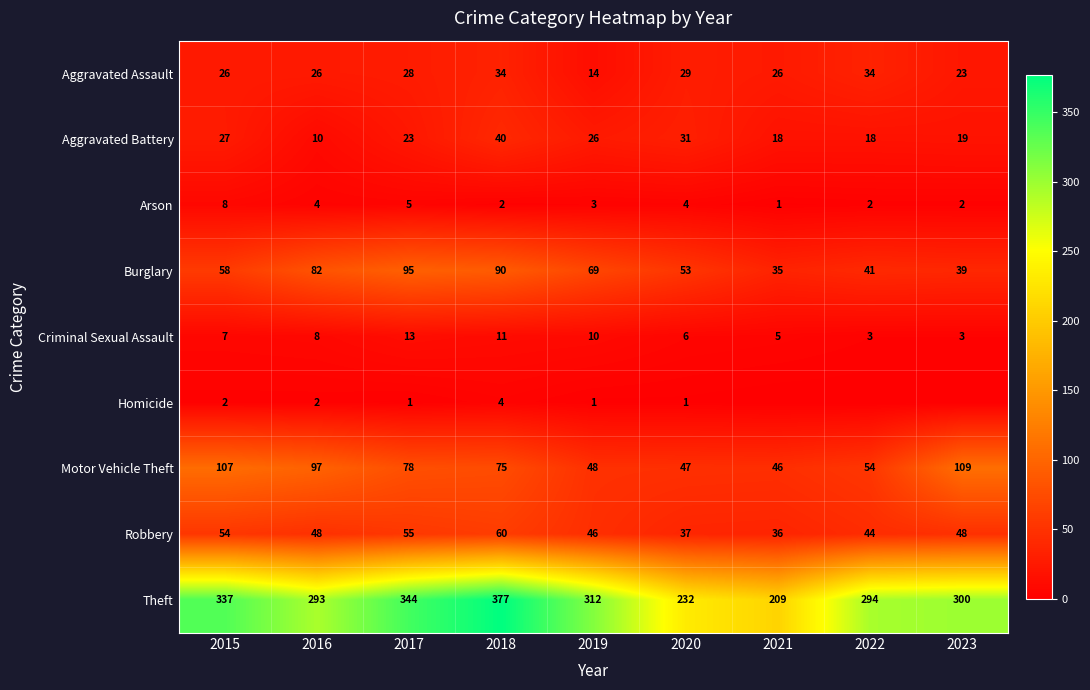

What is the spread (max minus min) of values at 2015?

335